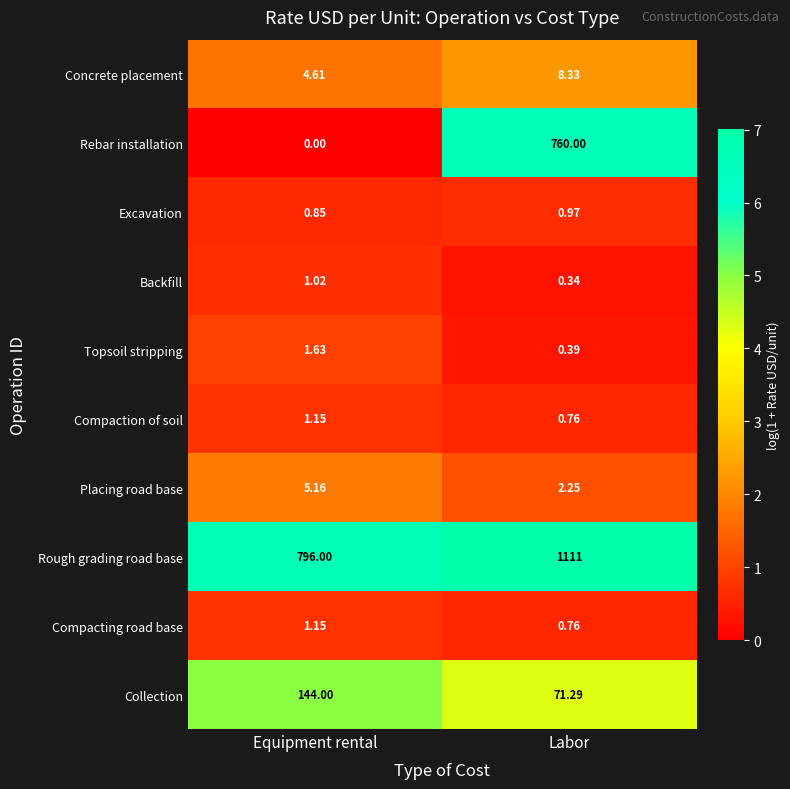

Which series has the largest total across all categories?

Rough grading road base